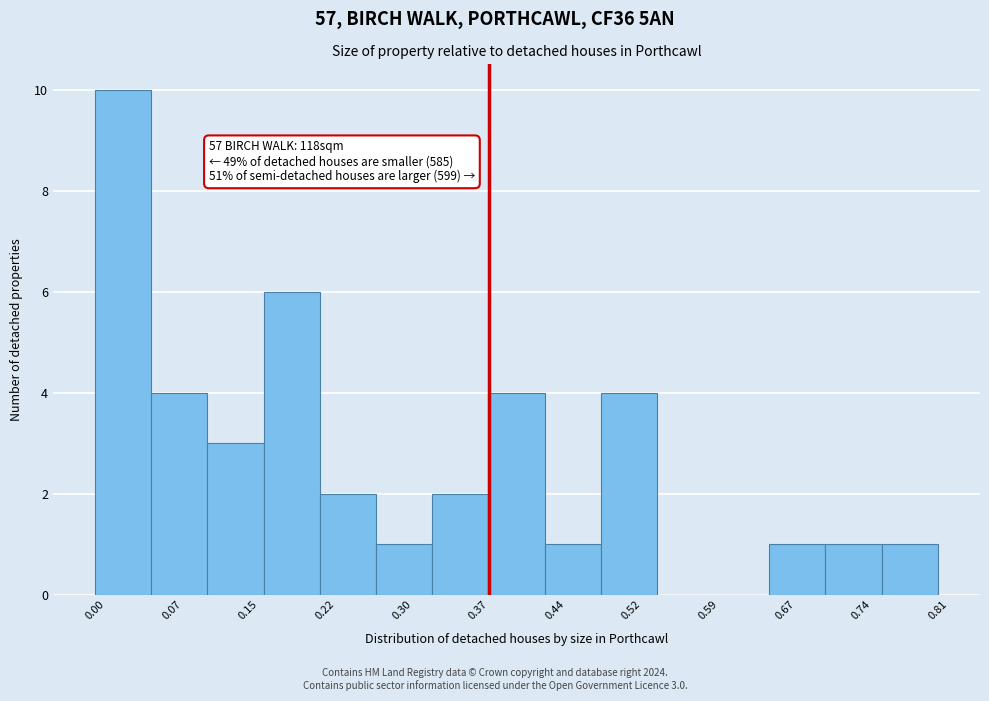

Over which range of the x-axis is the bar tallest?

0.00 to 0.05